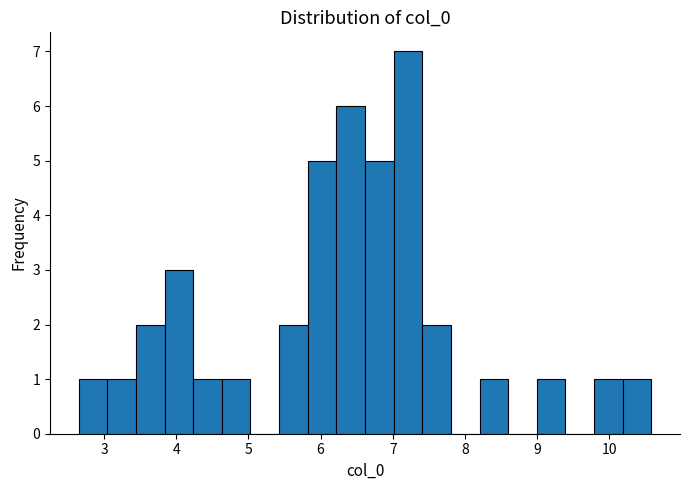

Read against the x-axis, roughly where is the centre of the tallest bar?

7.2